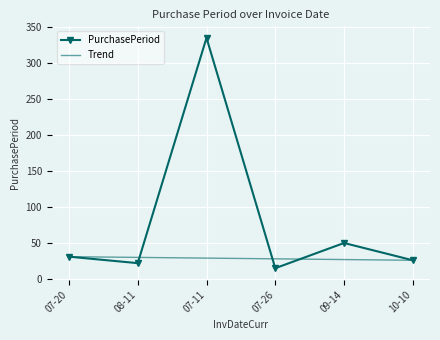

Which category has the lowest value across all series?

07-26